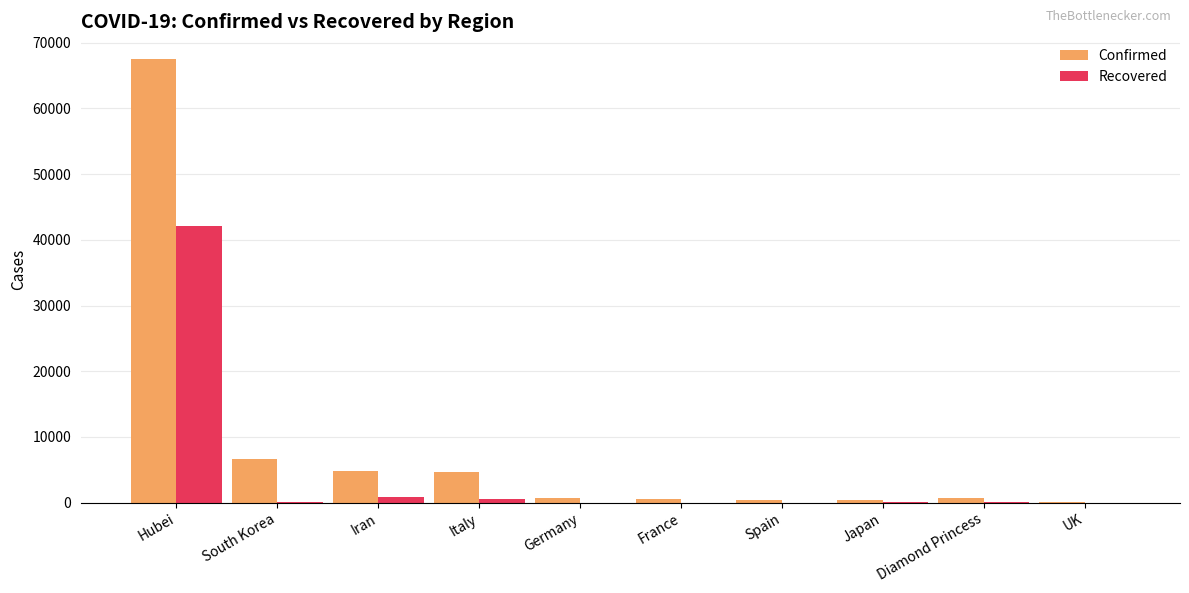

The Confirmed series shows 16190 at Hubei. True or false?

False